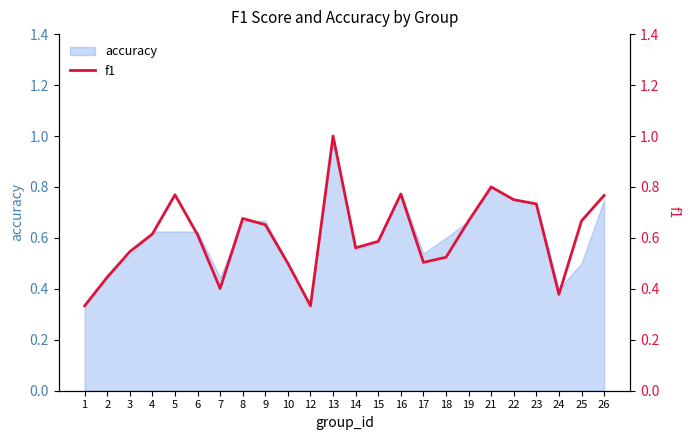

Is it true that accuracy equals 1.0 at 18?

False